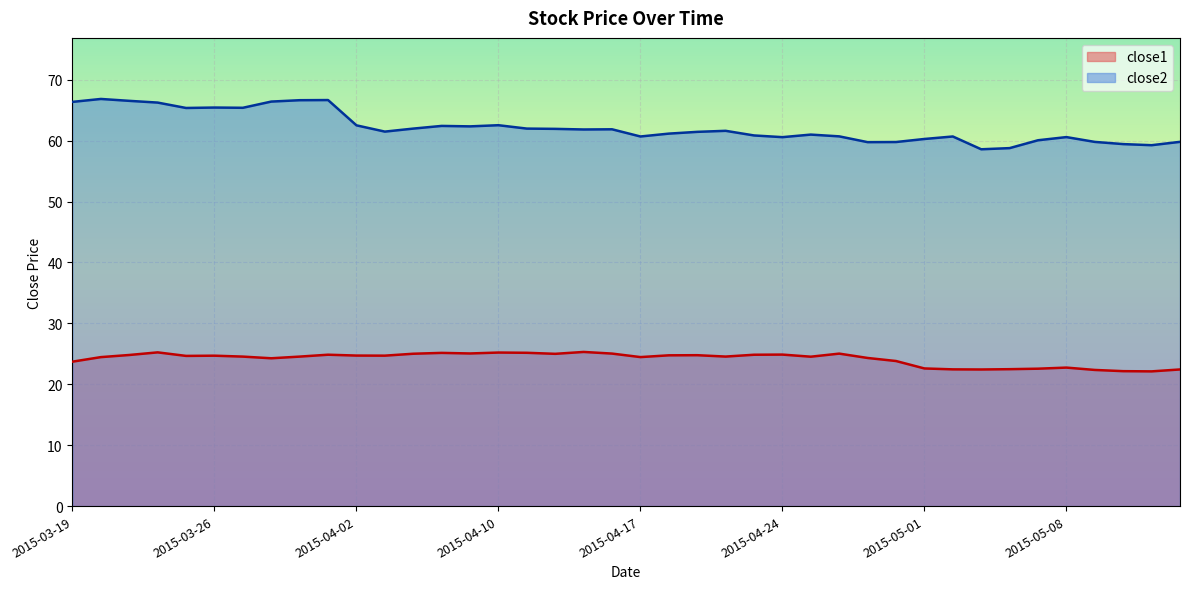

What is the value of the close2 point at the 34th from the left?

58.8